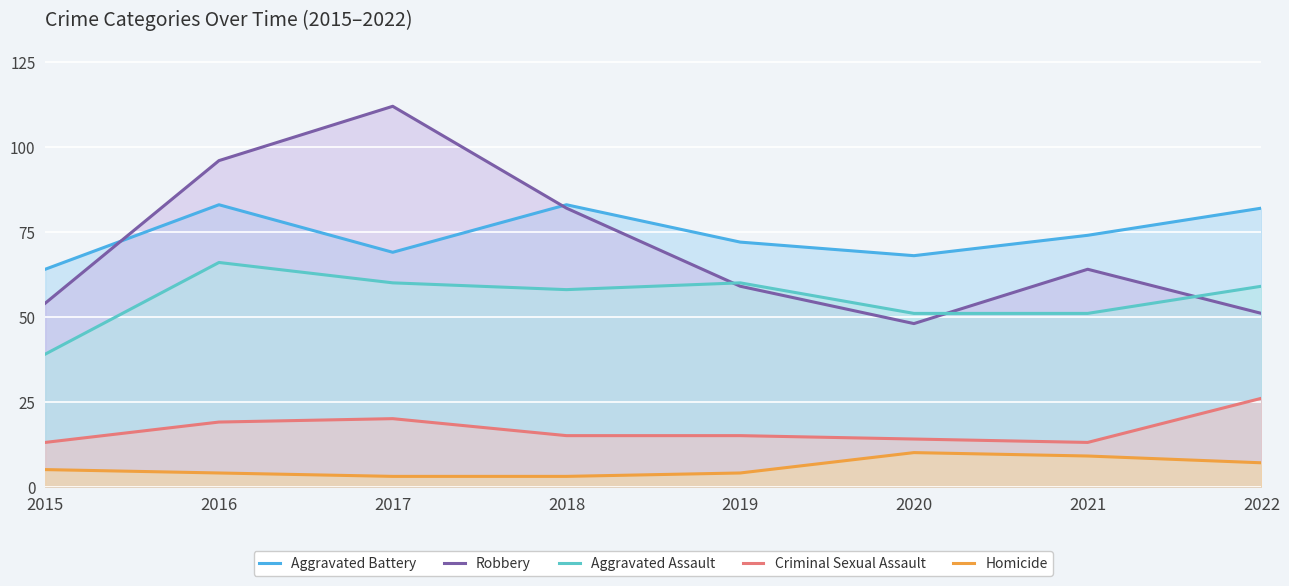

What are all the series names shown in the legend?

Aggravated Battery, Robbery, Aggravated Assault, Criminal Sexual Assault, Homicide